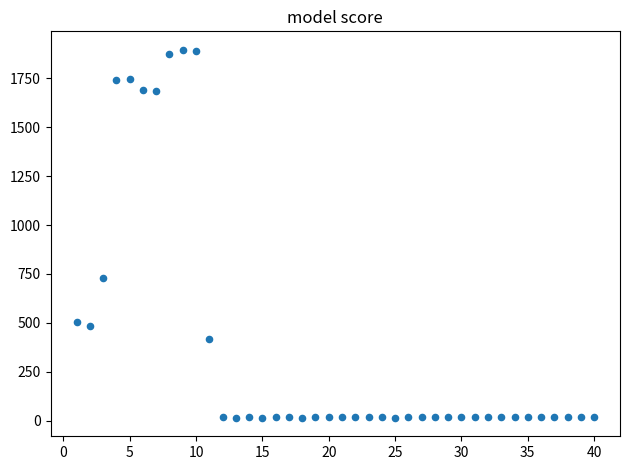

What is the range of Y values (max minus min)?

1882.1